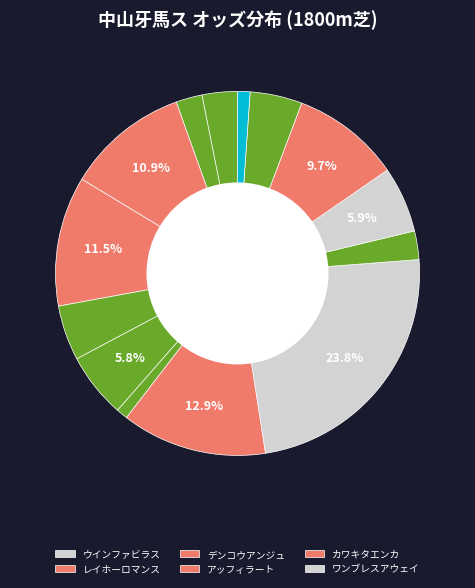

How many slices are in this pie chart?

14